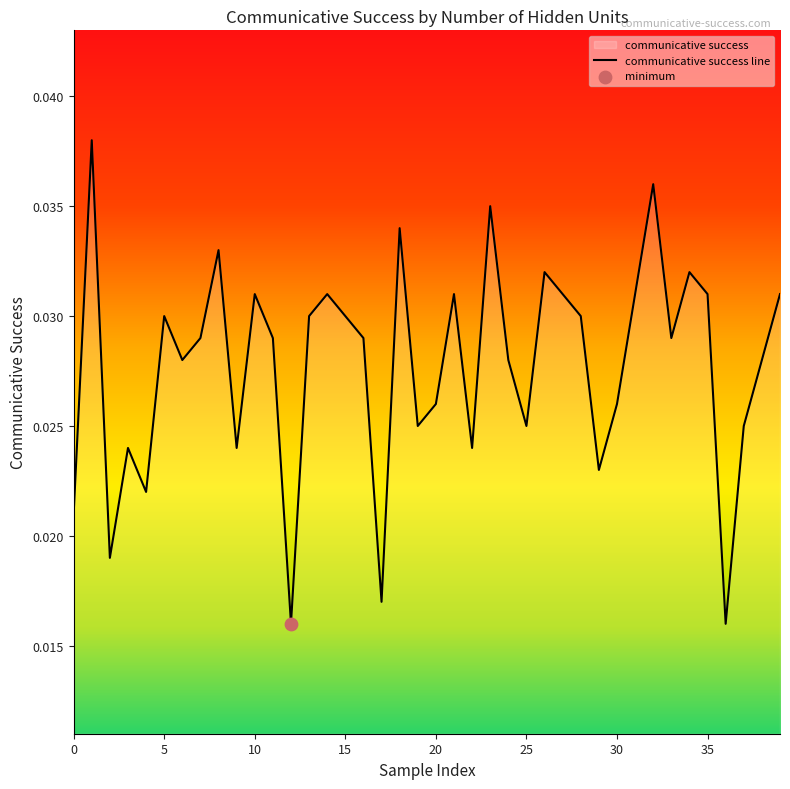

Which has a higher value, 36 or 28?

28